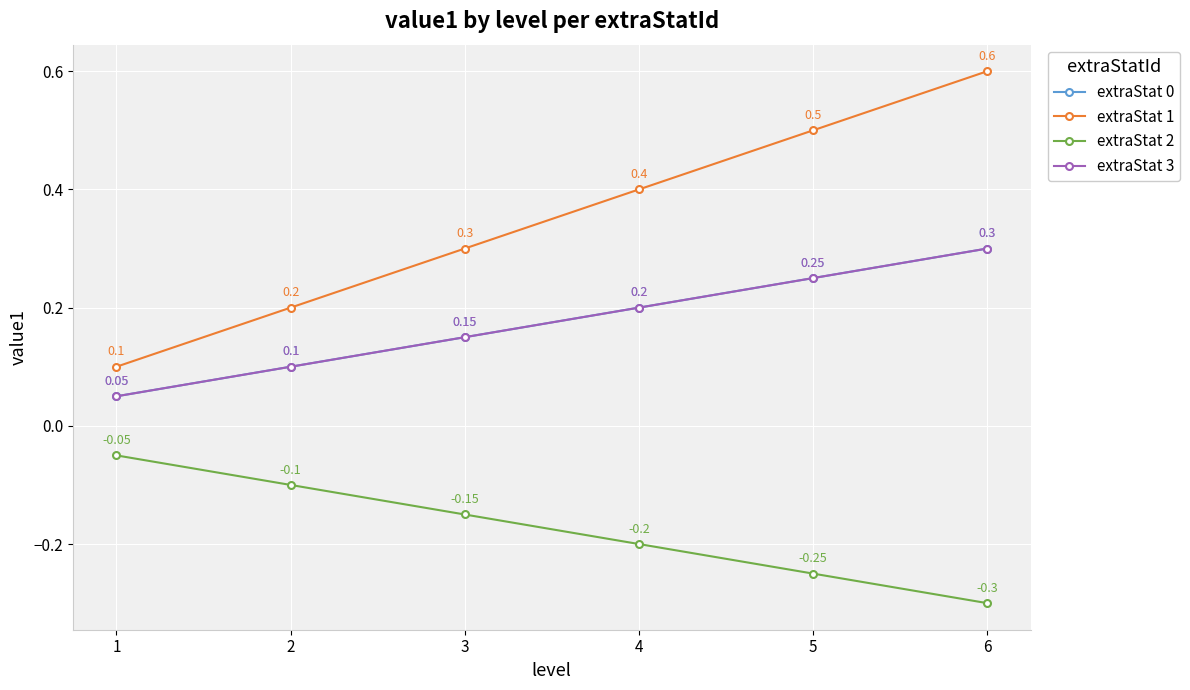

Is this an area chart (filled region under the line)?

No